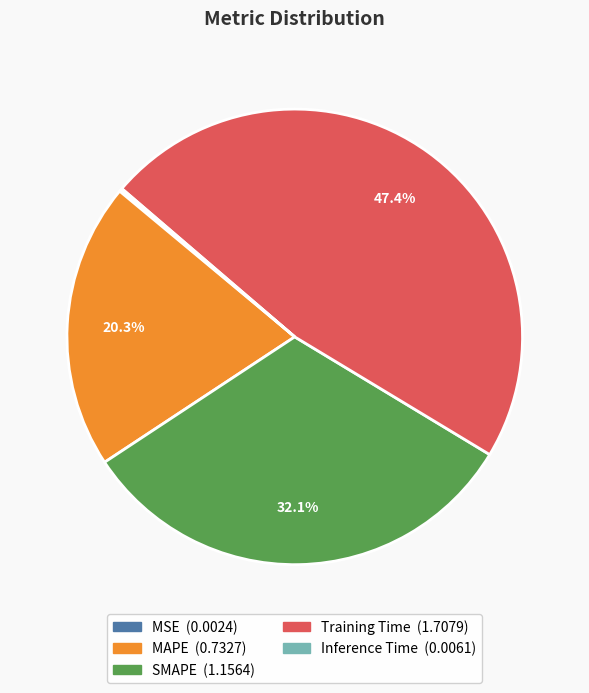

Which slice is the largest?

Training Time